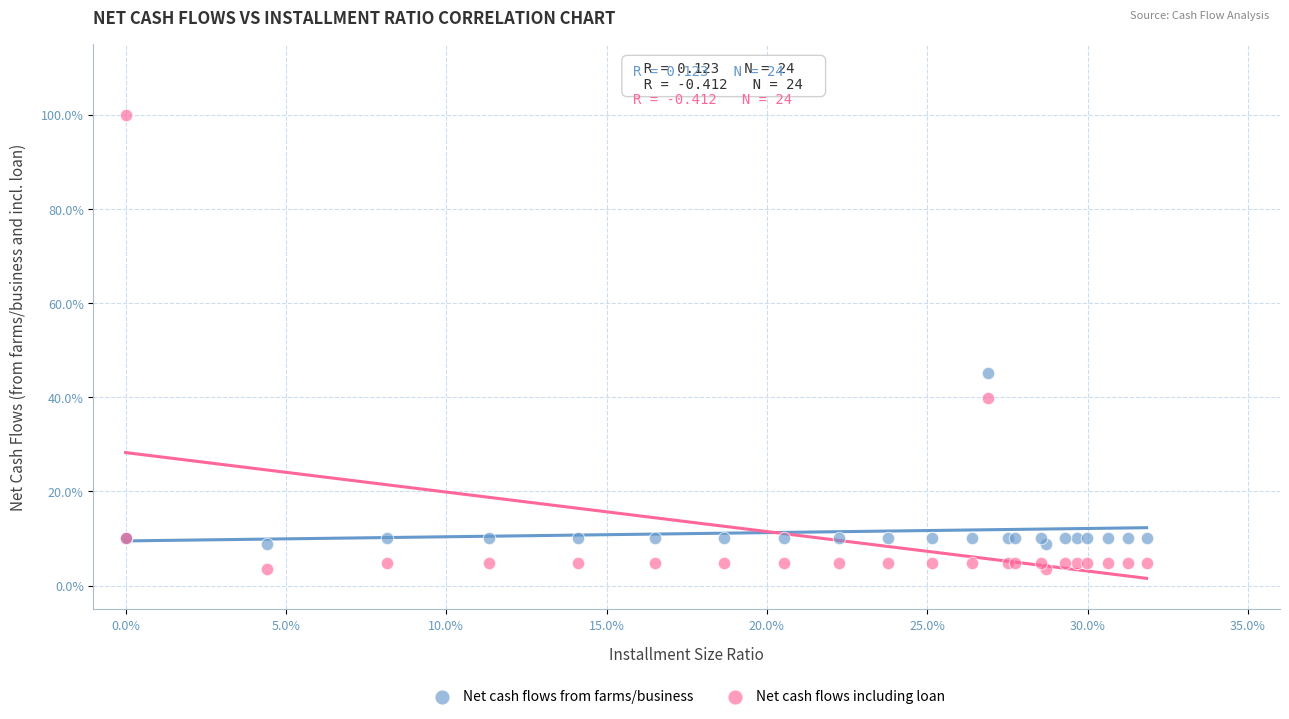

What are all the series names shown in the legend?

Net cash flows from farms/business, Net cash flows including loan